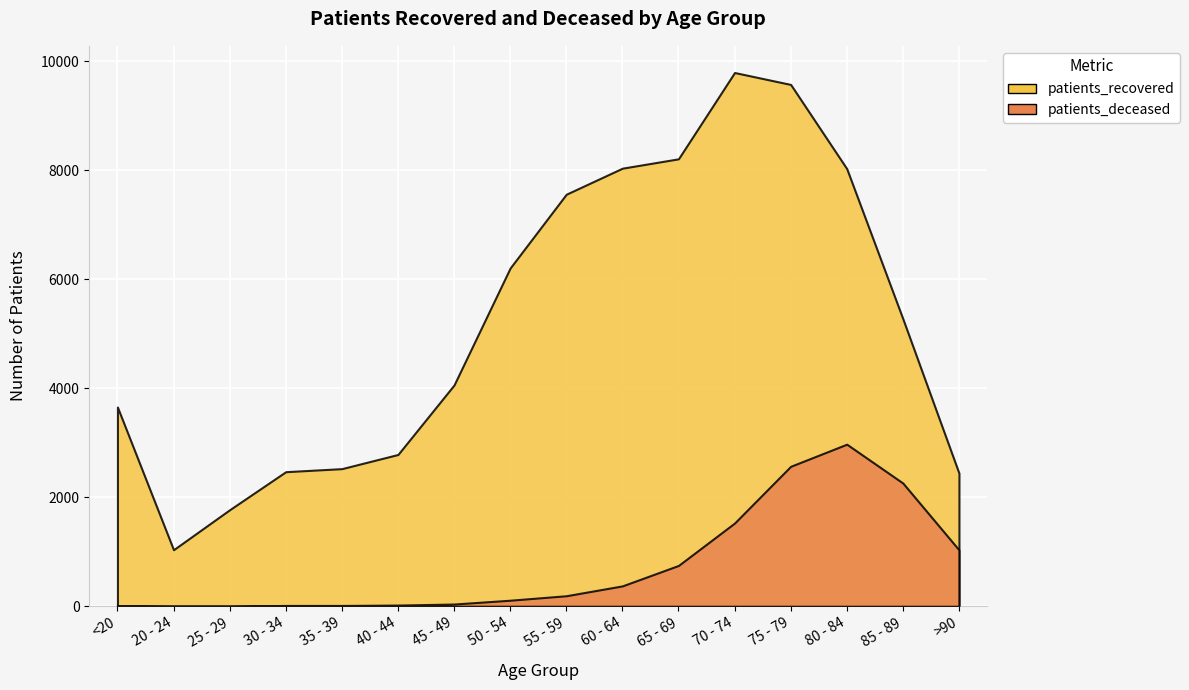

What is the total value across all series at 60 - 64?

8415